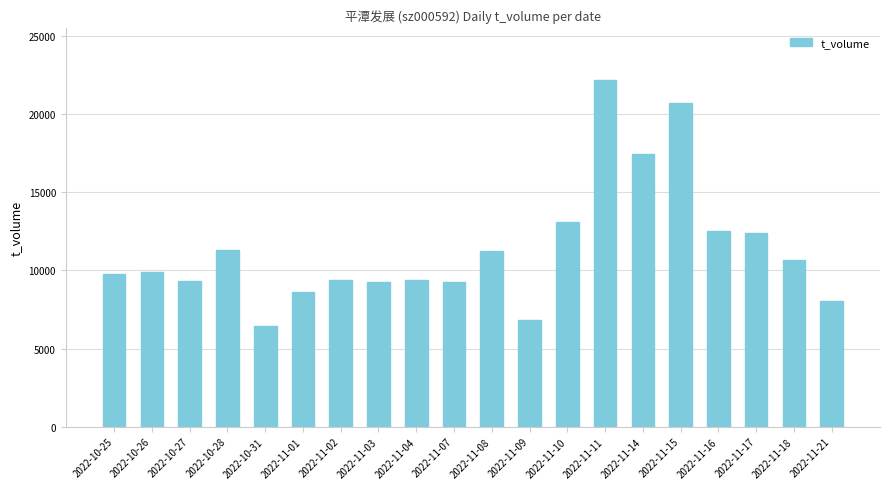

What is the average value?

11381